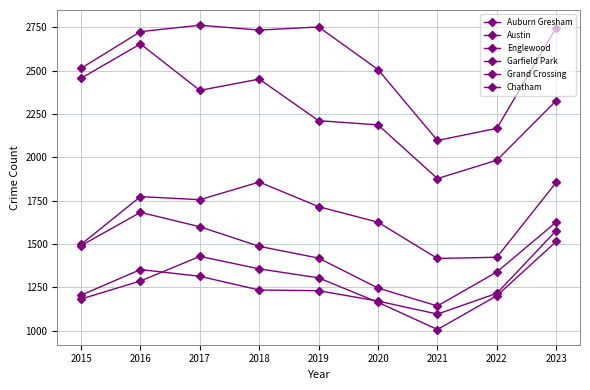

How many lines are shown in the chart?

6